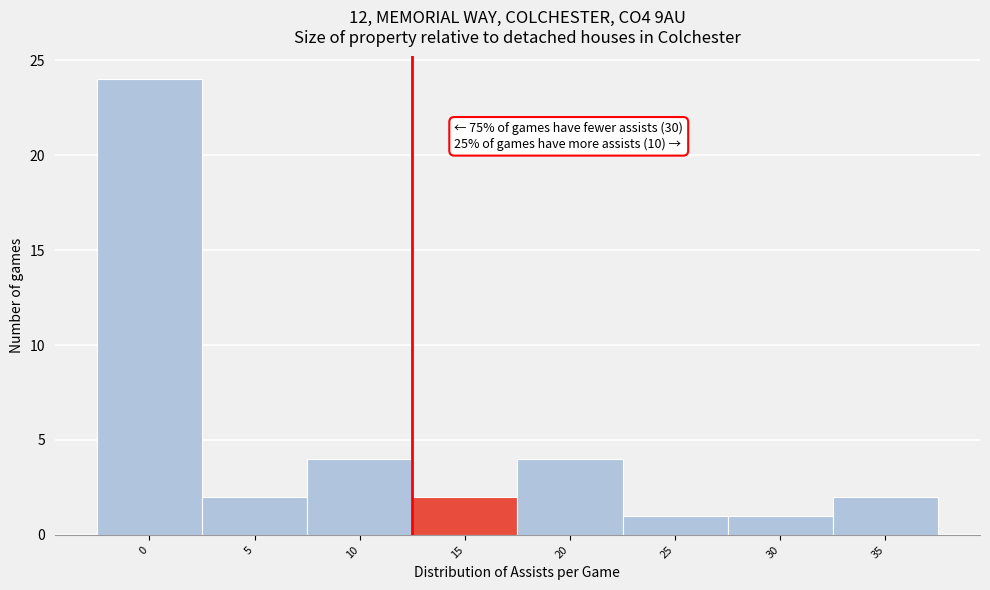

Reading left to right, list all the values displayed in this chart.

24	2	4	2	4	1	1	2